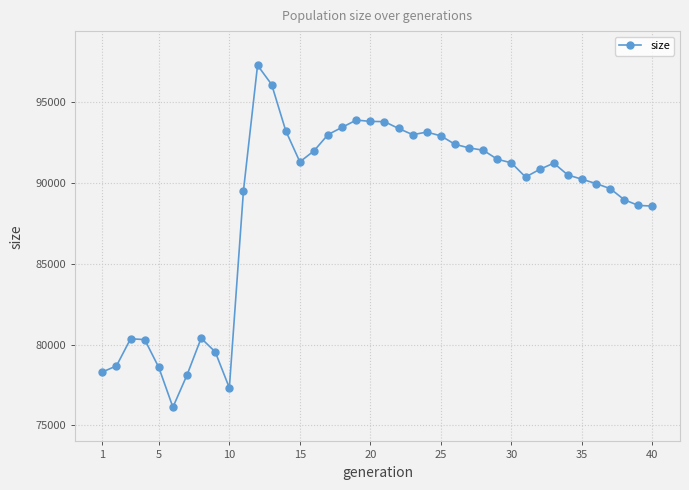

What is the value of the 28th point from the left?

92035